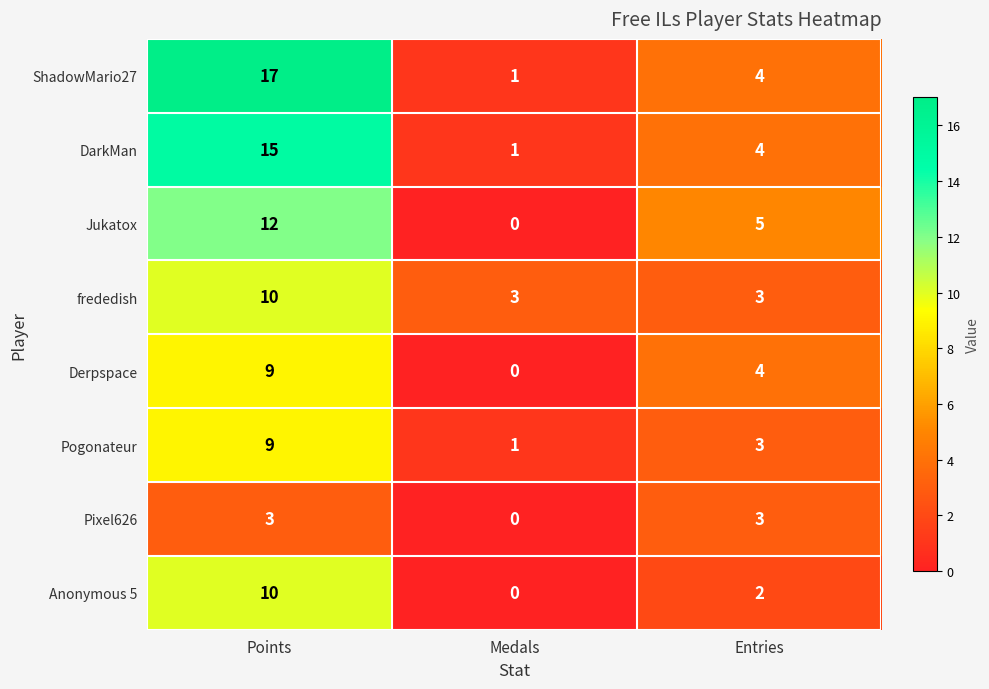

At which label does Pogonateur reach its peak?

Points